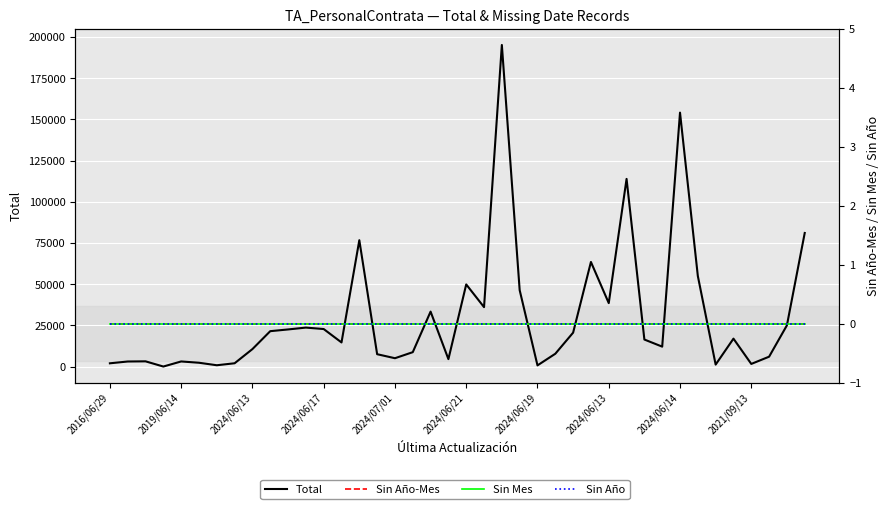

Which series has the largest total across all categories?

Total